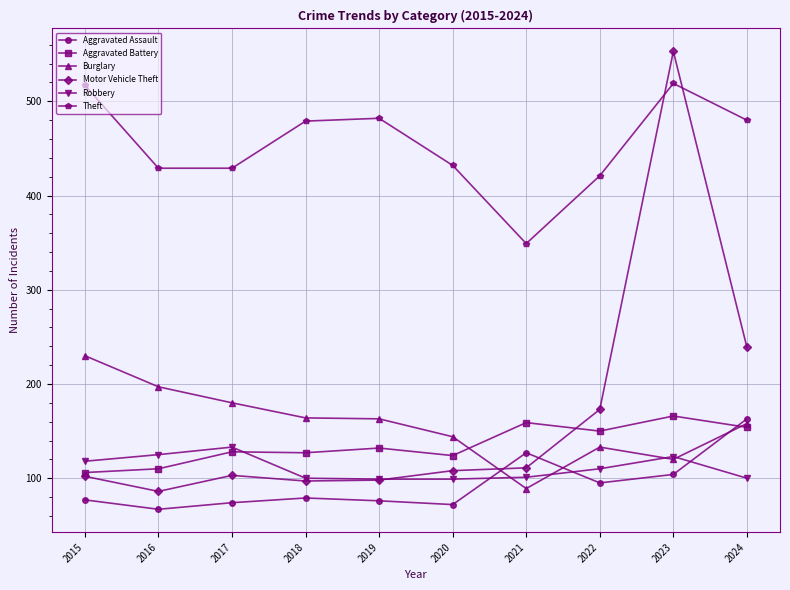

What is the difference between the maximum and minimum values in the Aggravated Assault series?

96